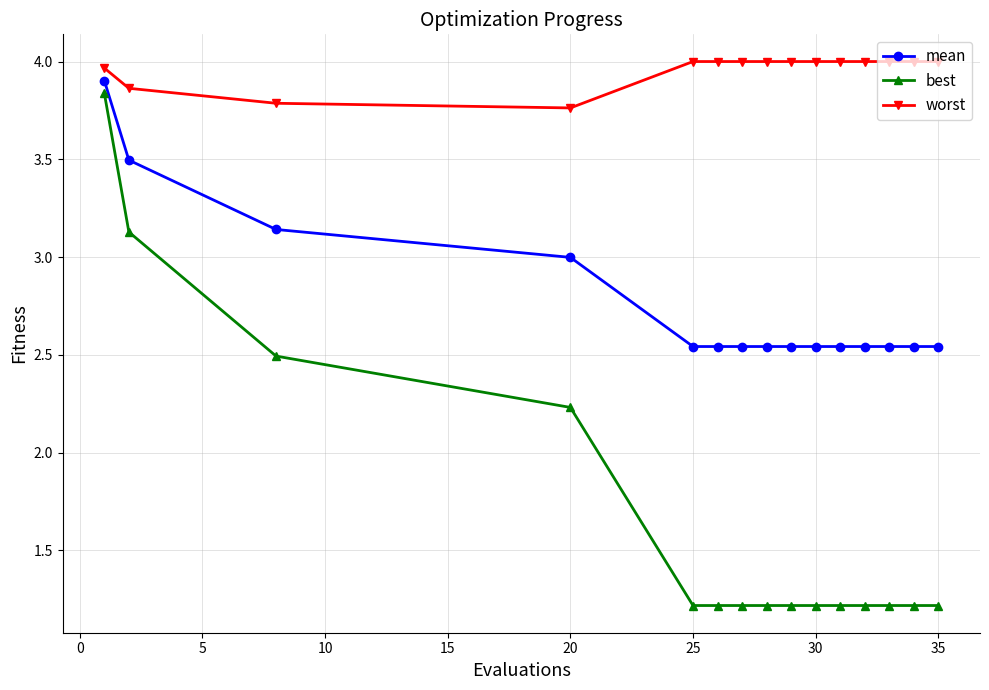

List the series in order of their overall mean, highest first.

worst, mean, best